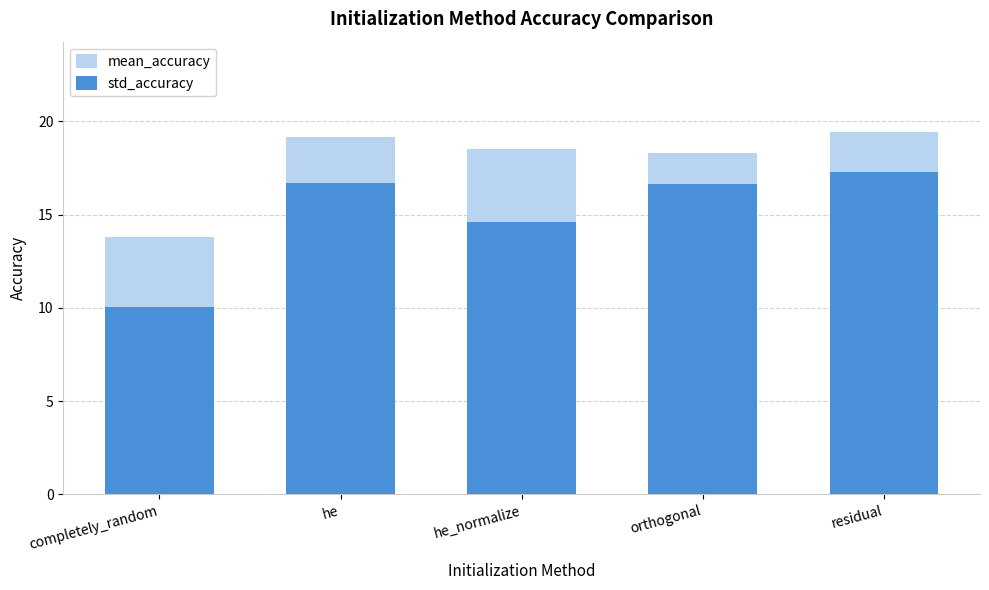

What is the difference between the maximum and minimum values in the mean_accuracy series?

5.6